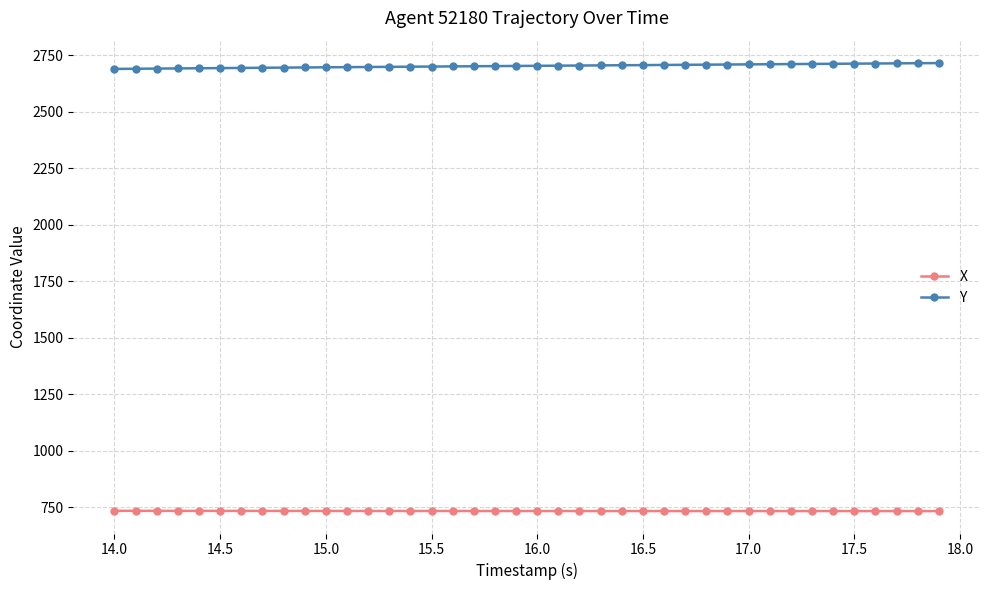

What is the sum of all Y values?

108123.1